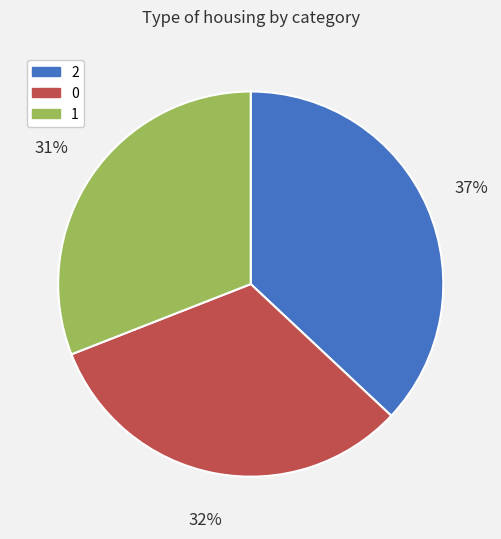

Approximately how many times larger is the value at 1 compared to 0?

1.0